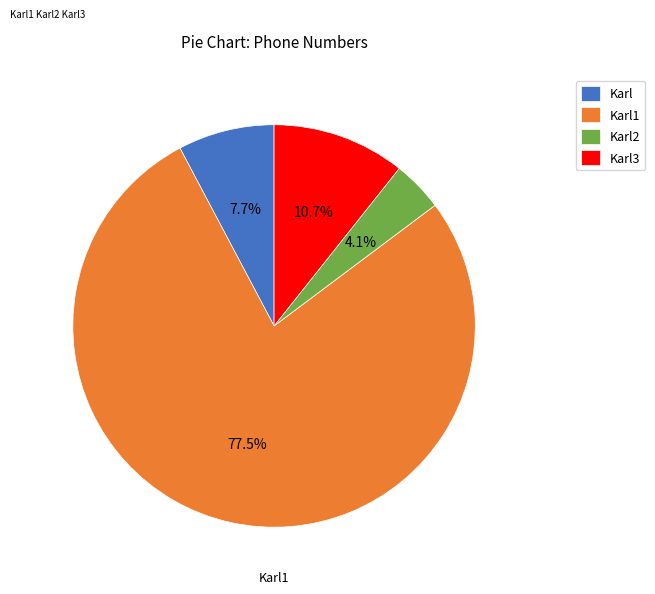

Approximately how many times larger is the value at Karl3 compared to Karl?

1.4